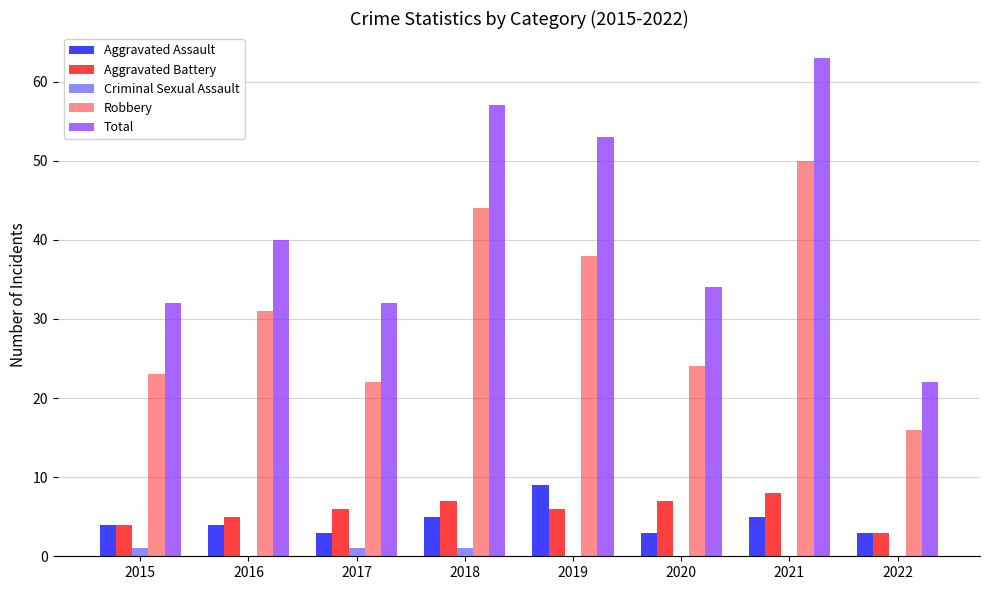

How many distinct data groups are displayed?

5